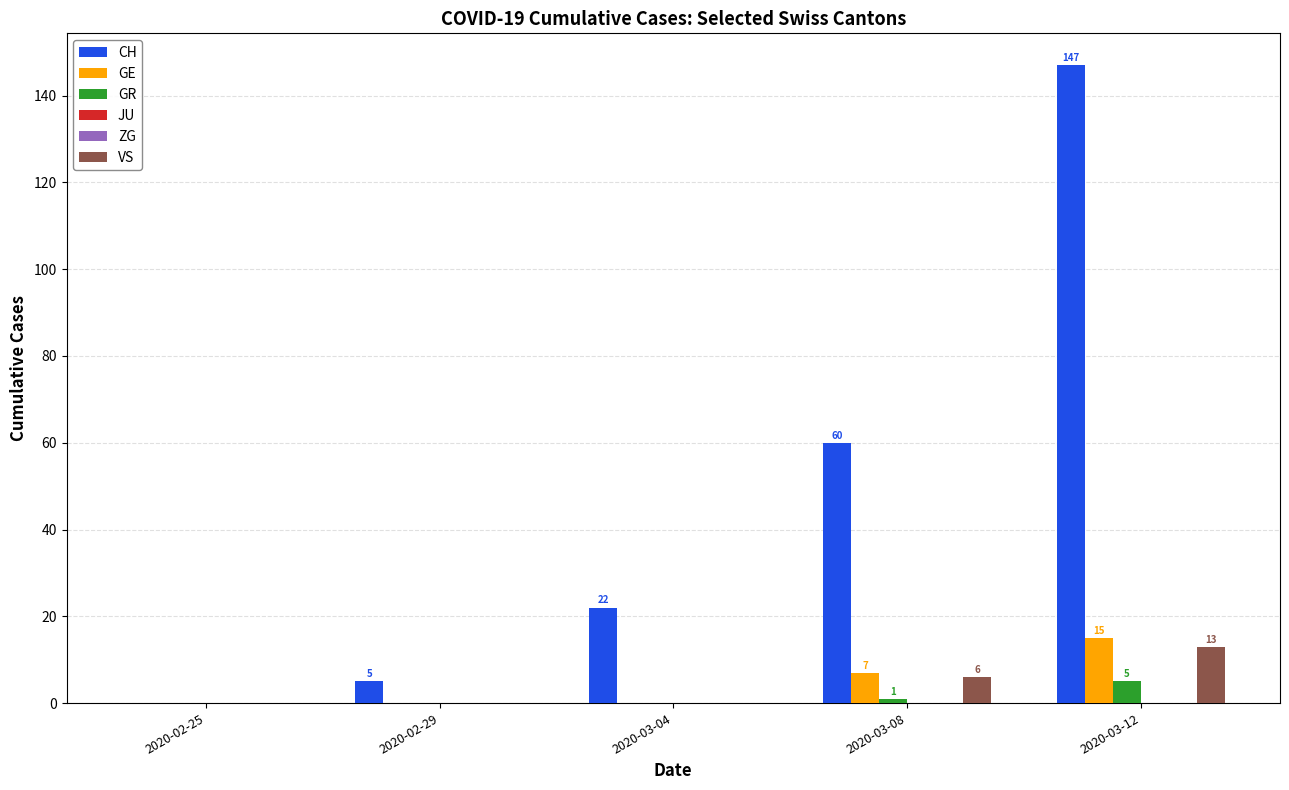

What is the difference between the maximum and minimum values in the GE series?

15